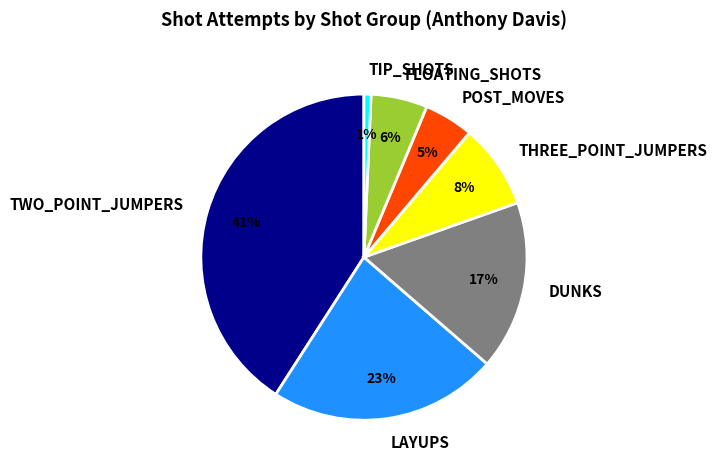

To the nearest percent, what is the difference between the TWO_POINT_JUMPERS and DUNKS slice percentages?

24%